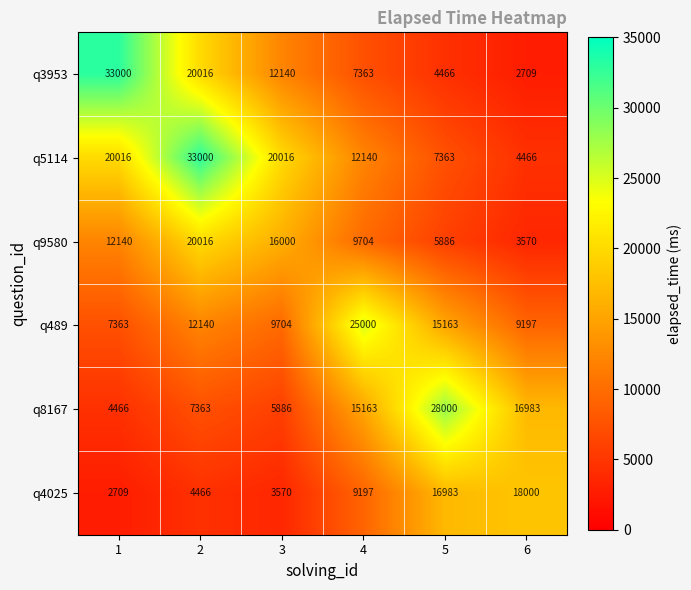

What is the maximum value for q8167?

28000